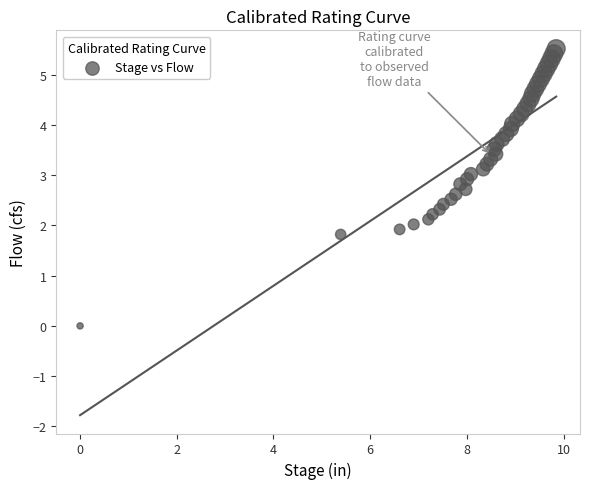

What is the range of Y values (max minus min)?

5.5